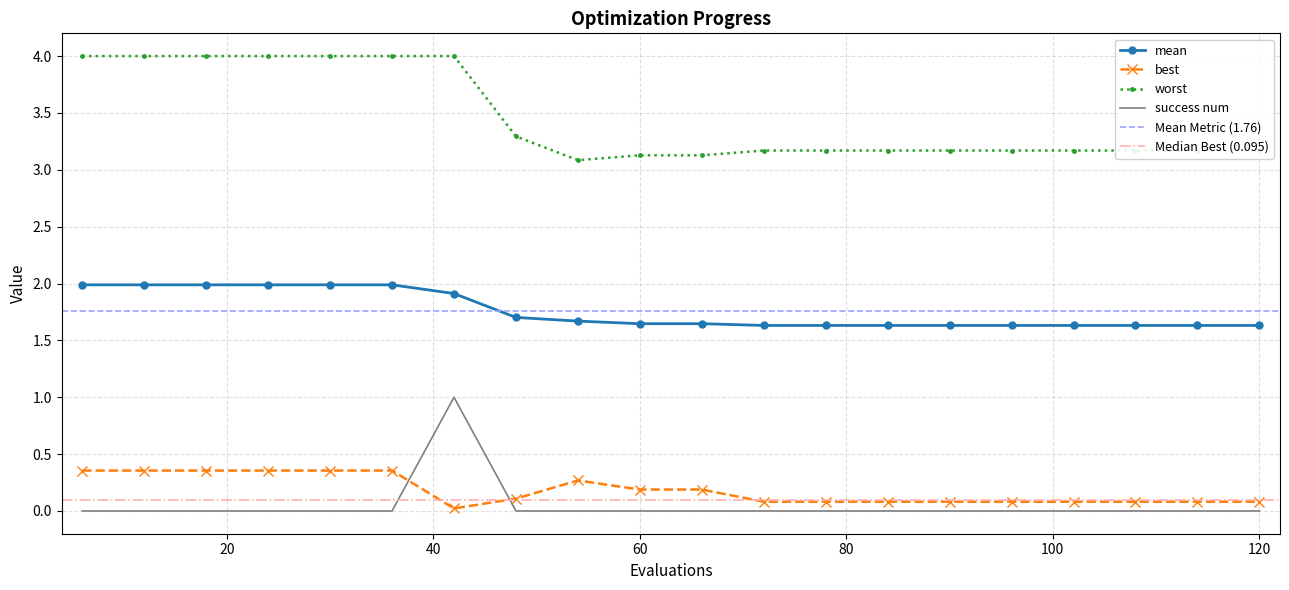

True or false: best has more than 2 interior local peaks.

False